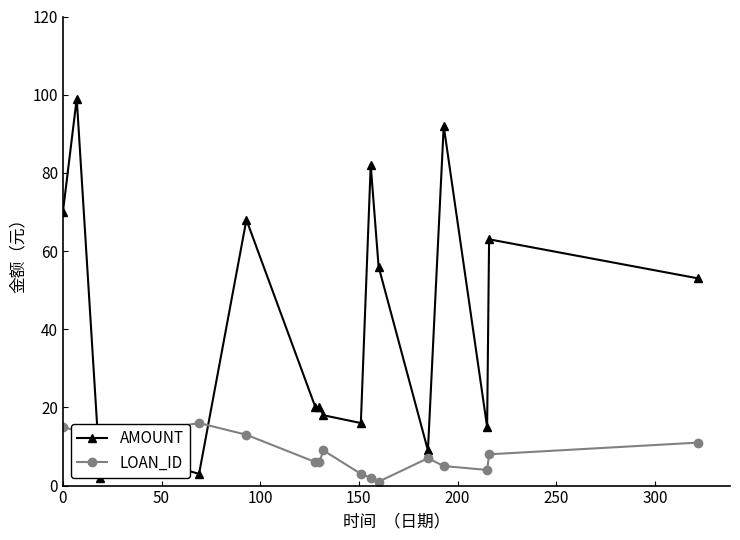

Rank the series by their average value, from highest to lowest.

AMOUNT, LOAN_ID